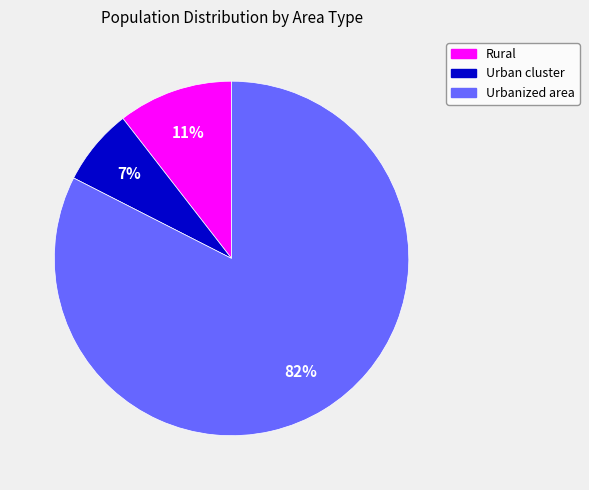

Which slice represents more than half of the pie?

Urbanized area